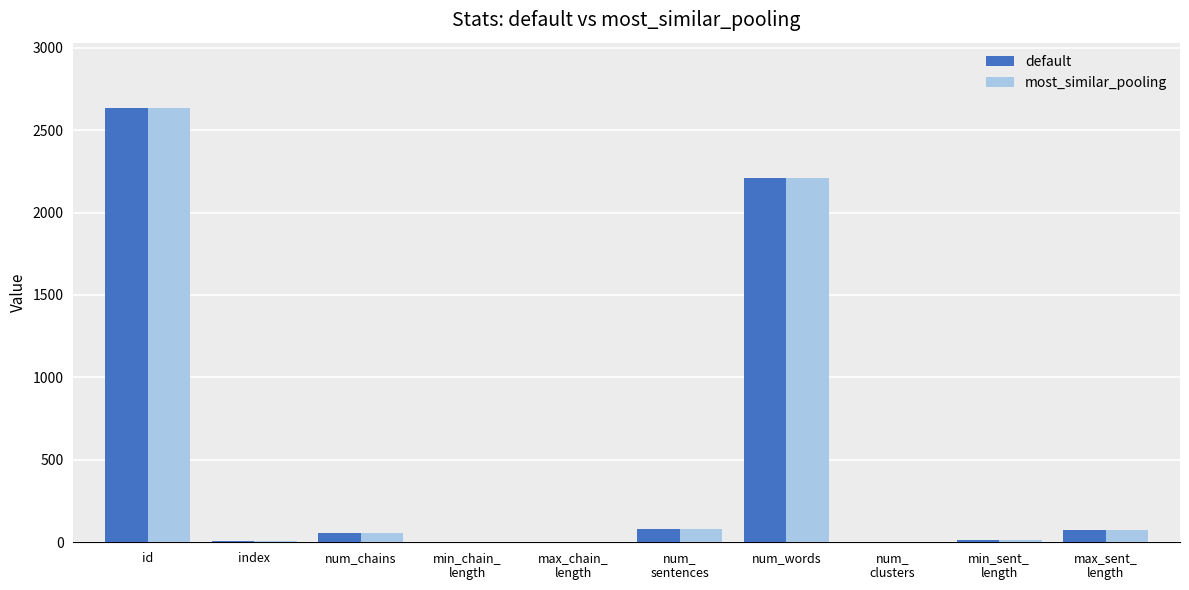

What is the maximum value for most_similar_pooling?

2635